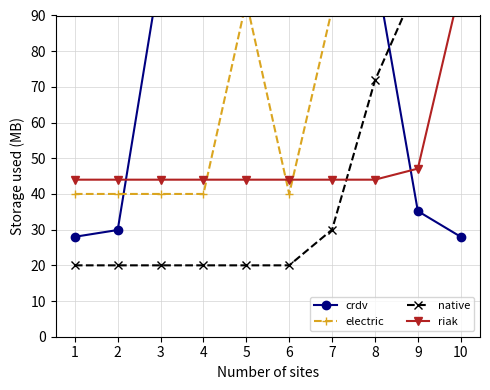

What is the value of the native point at the 4th from the left?

20.0